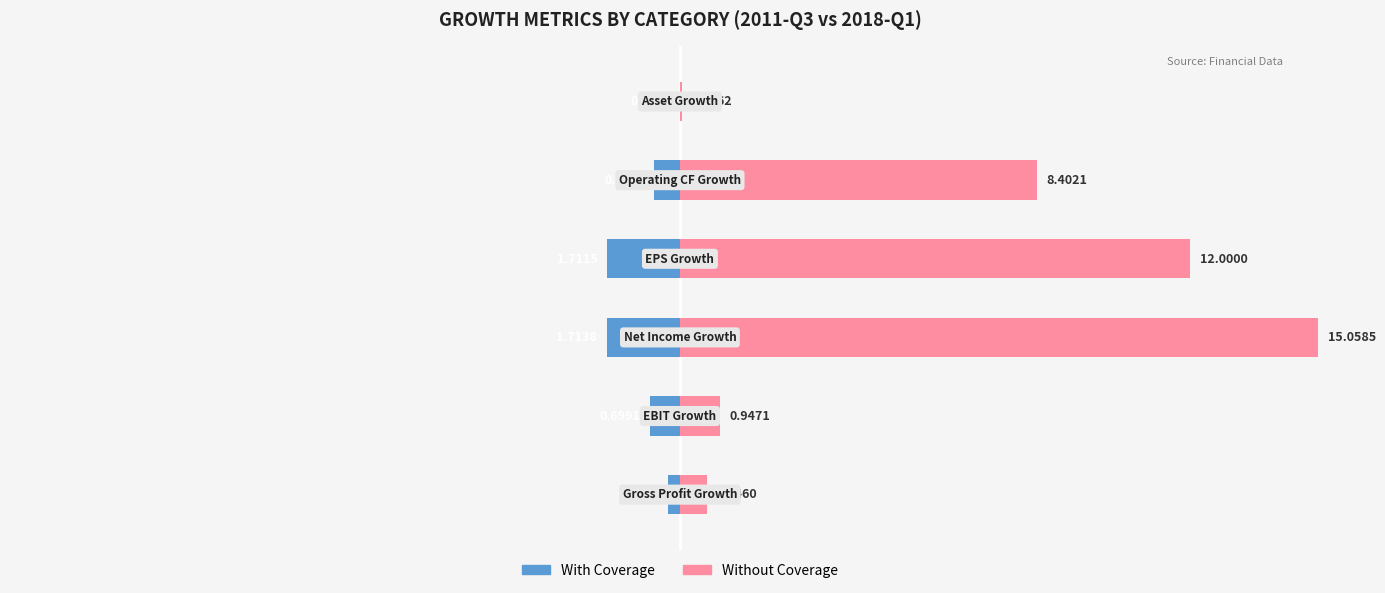

Rank the series at 2 from lowest to highest value.

With Coverage, Without Coverage